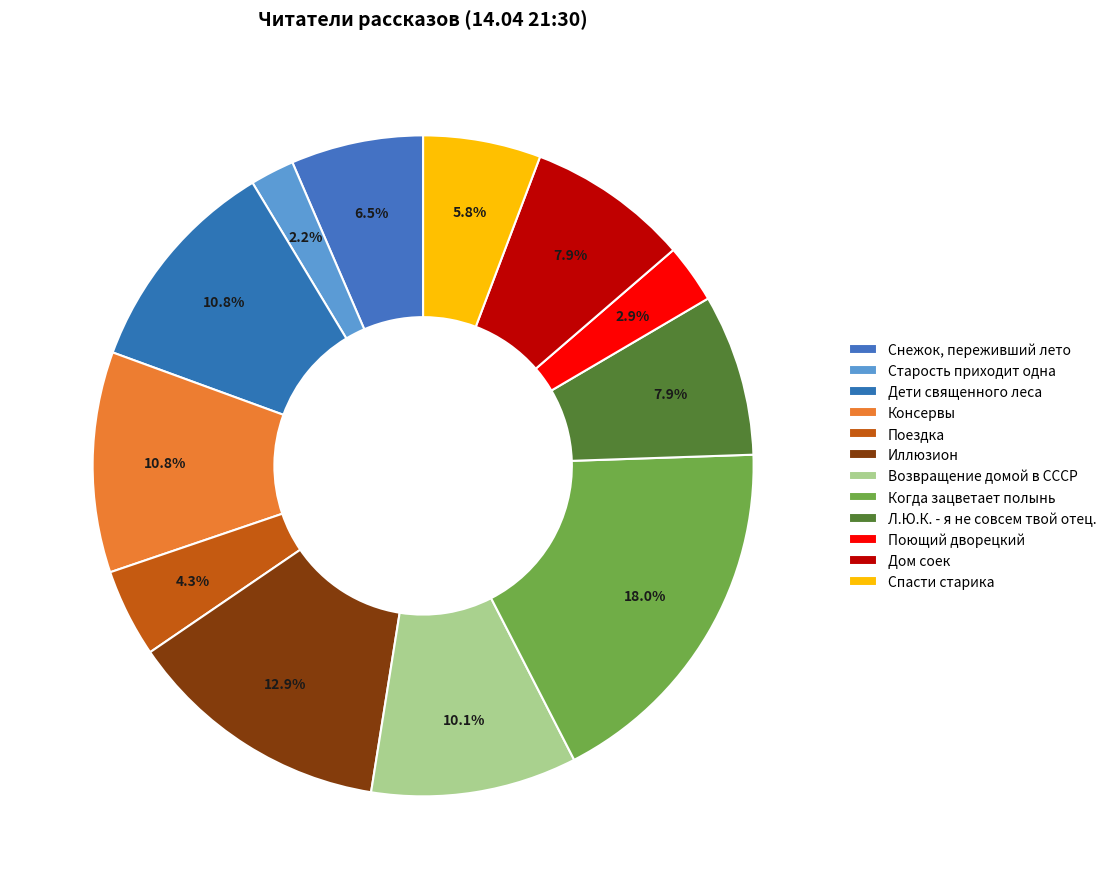

How many segments does this pie chart have?

12